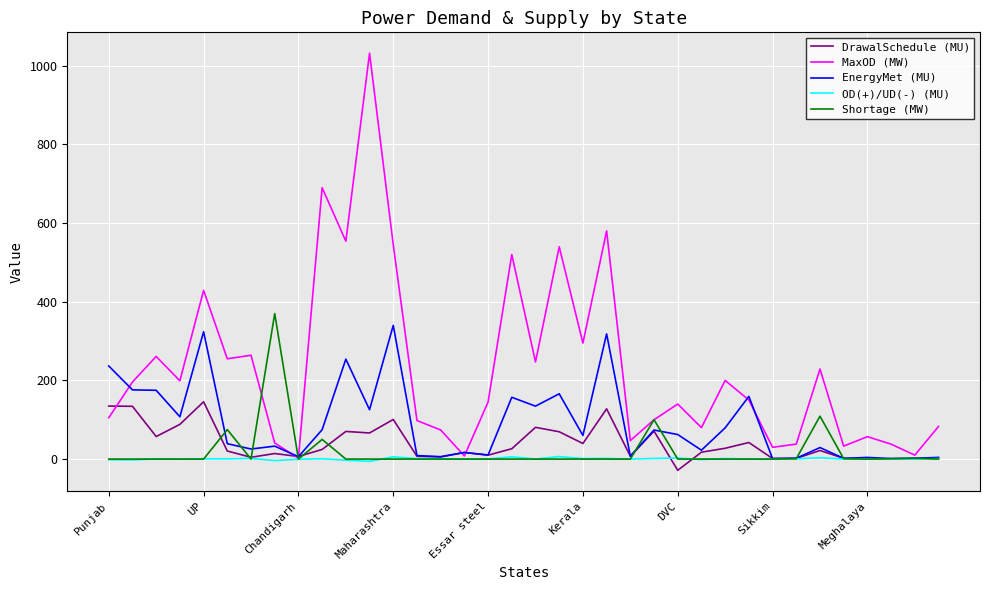

Which series has the widest spread of values?

MaxOD (MW)